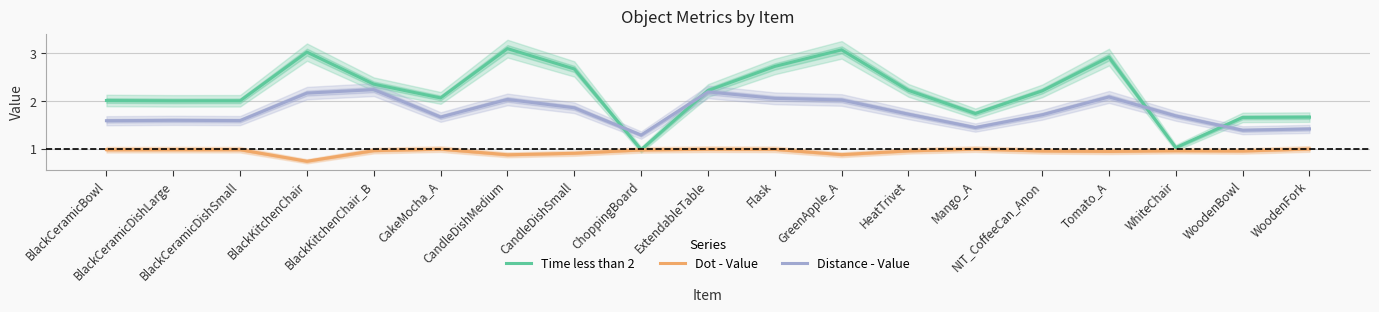

True or false: Time less than 2 and Dot - Value intersect in this chart.

False